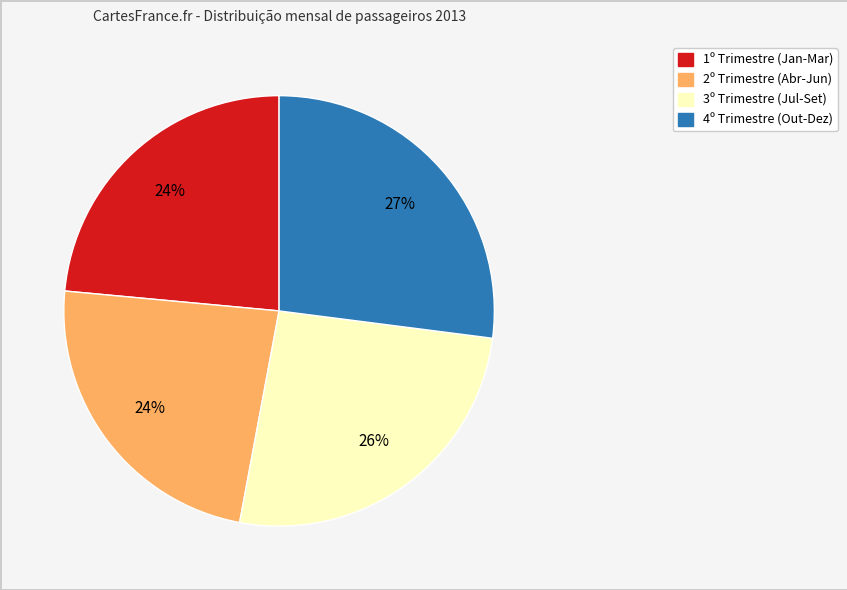

To the nearest percent, what is the average slice percentage?

25%